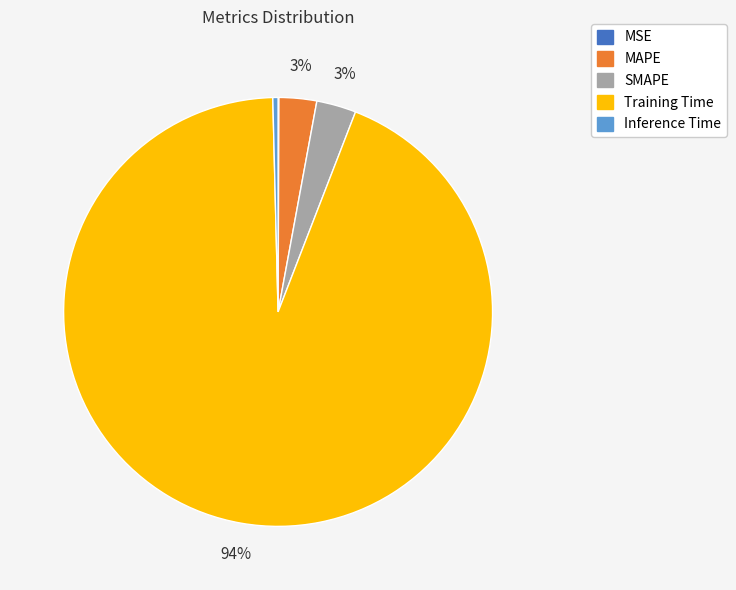

Is the sum of Training Time and SMAPE greater than half?

Yes